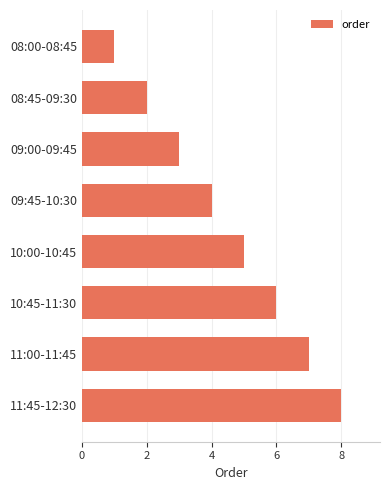

What position from the top is 09:00-09:45?

3